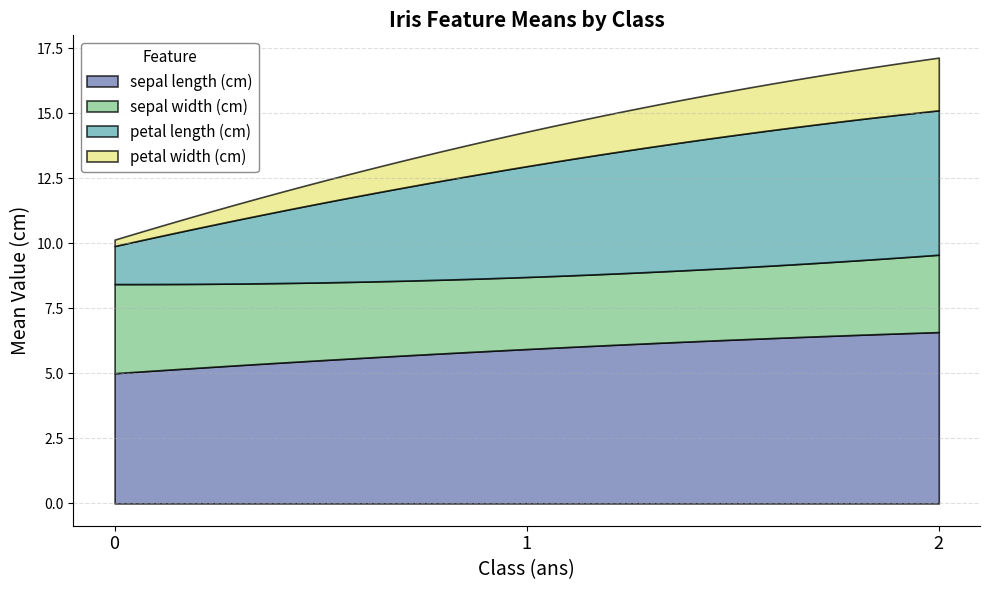

Rank the categories by sepal length (cm) value from lowest to highest.

0, 1, 2